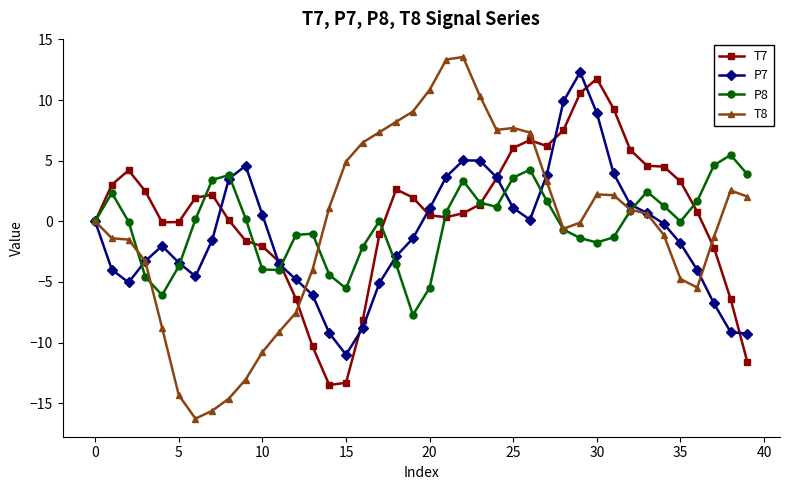

True or false: P7 has more than 2 points higher than both neighbors.

True